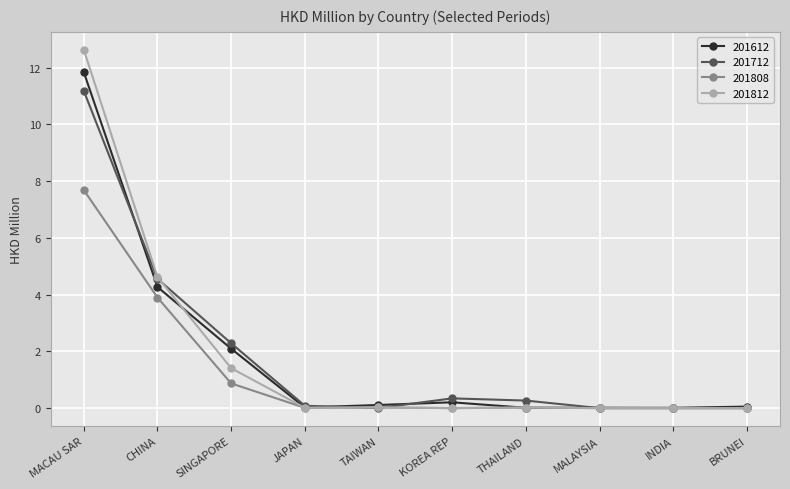

What position from the left is KOREA REP?

6